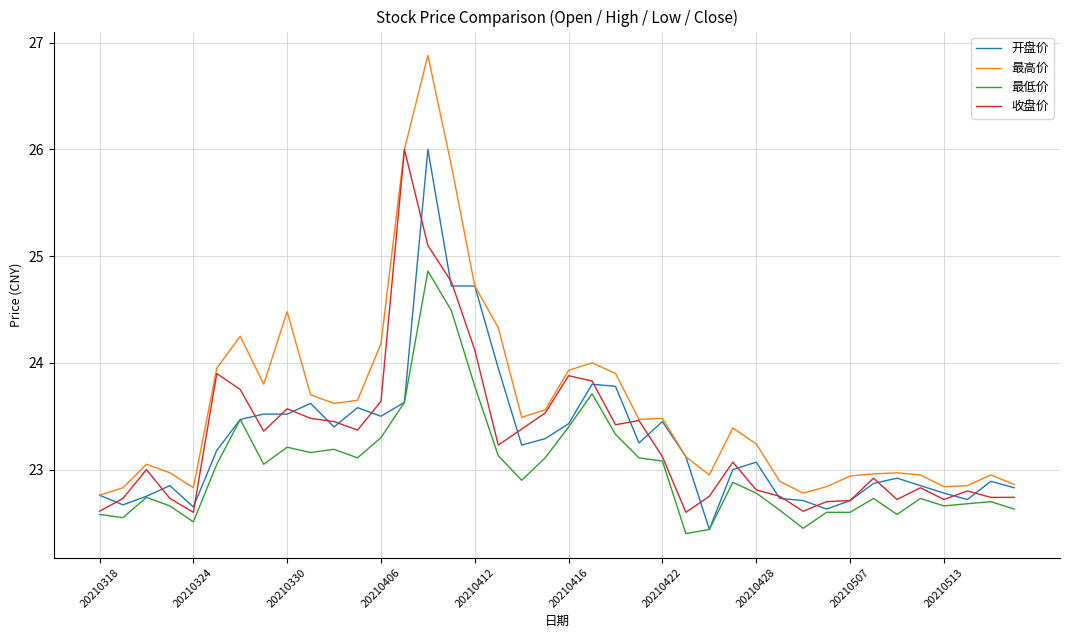

What is the maximum value shown in the chart?

26.9